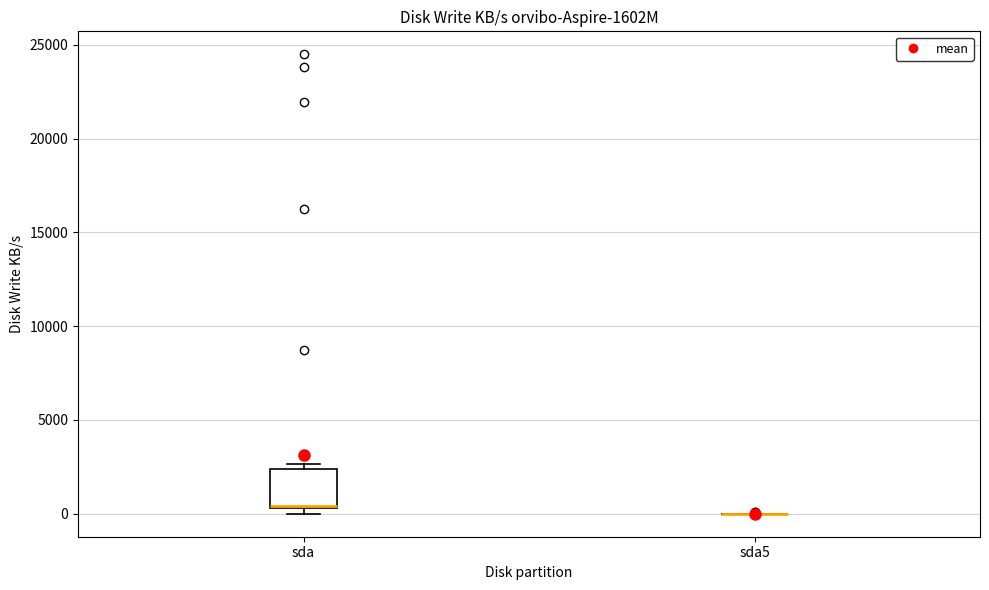

Reading left to right, transcribe this box plot: for each box, give where its median line is, the range the box spans, and where its two whiskers end, as read against the y-axis. The values are not printed on the chart, so give them approximately, as read against the axis.

sda: median 500 (drawn on the box's lower edge), box 500 to 2500, whiskers 0 to 2500 (just above the box's upper edge)
sda5: box collapsed to a line at 0, whiskers 0 to 0